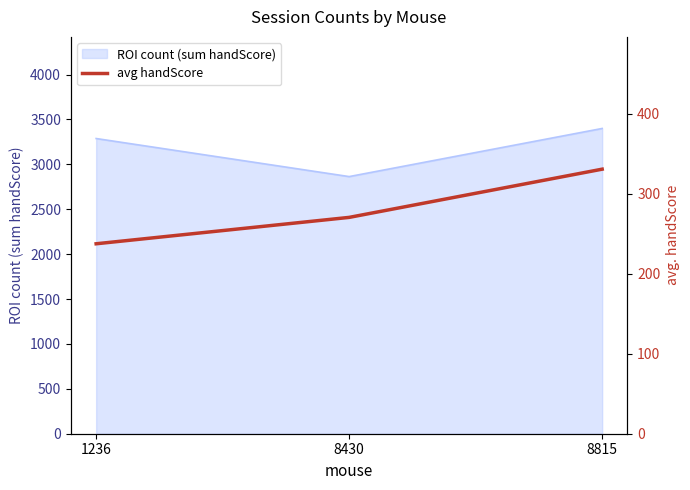

Does the chart display data point markers on the line(s)?

No